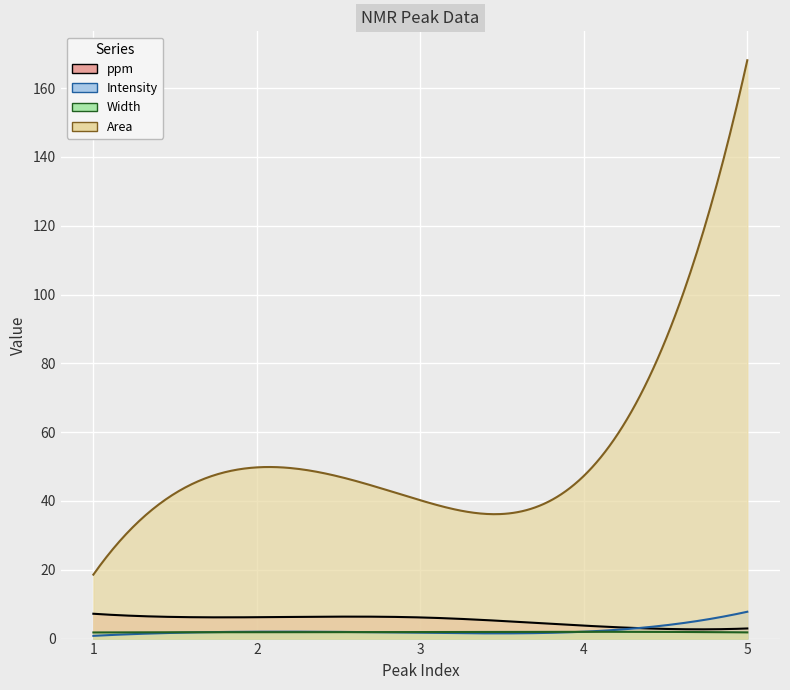

What is the difference between the second highest and second lowest values in the Area series?

9.6